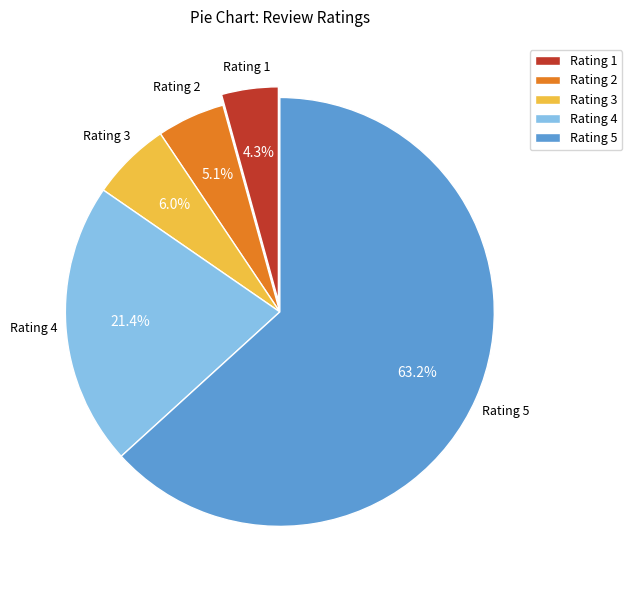

Is there any slice that represents more than half of the pie?

Yes